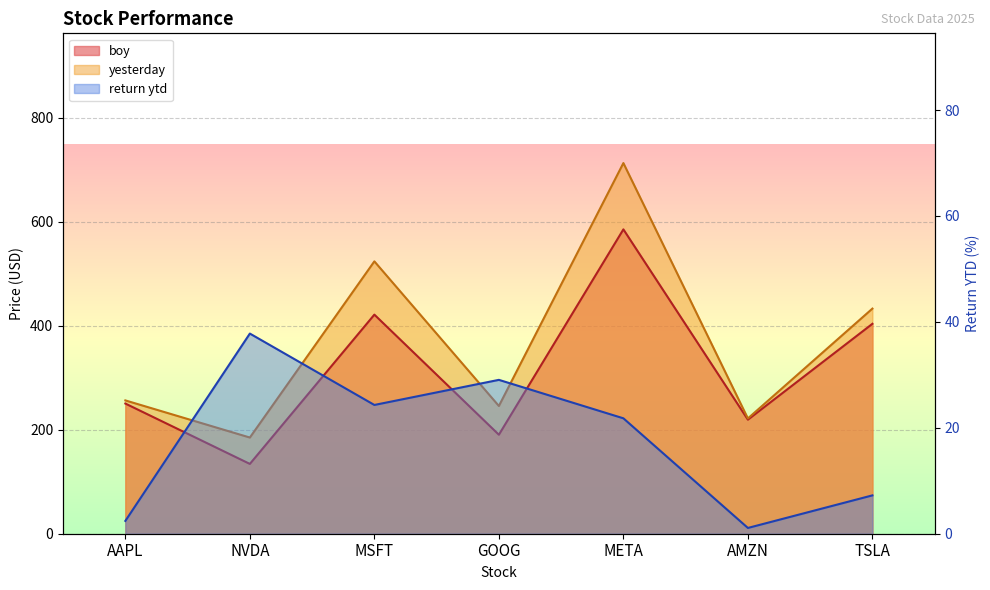

What is the difference between the second highest and minimum values in the yesterday series?

338.9